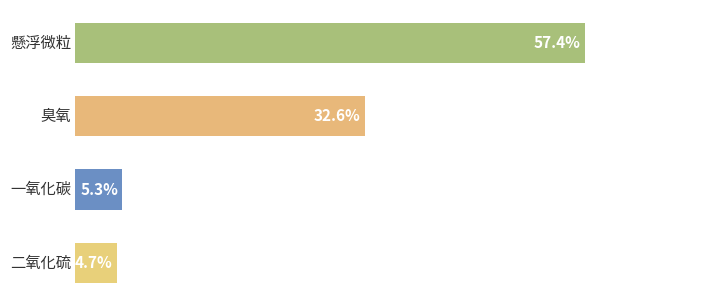

How many bars are there in total?

4